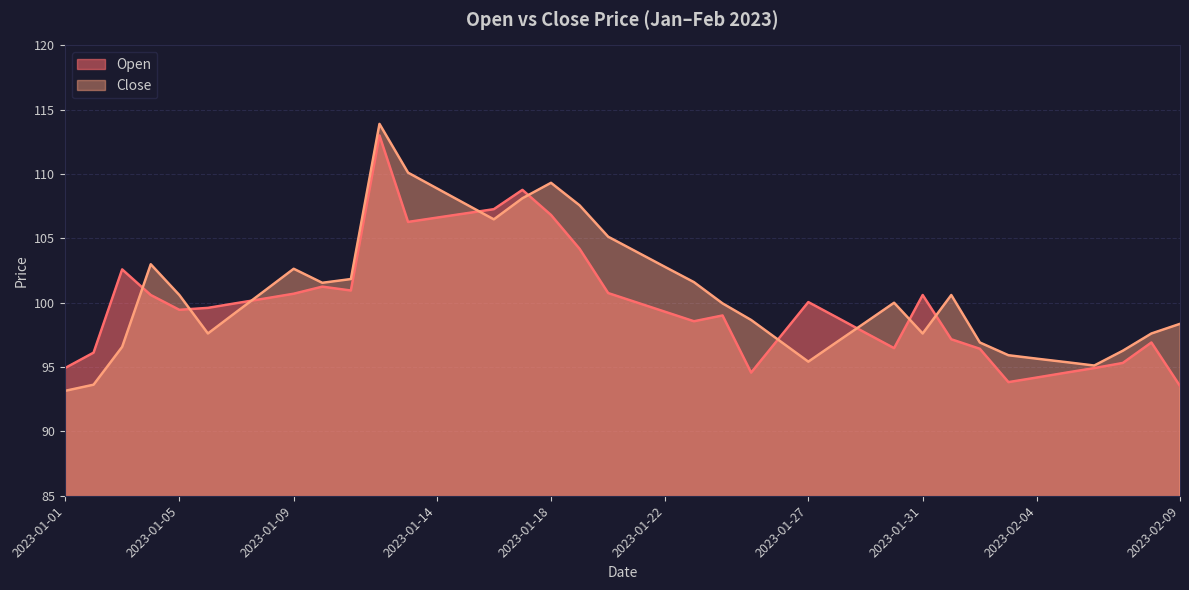

True or false: Open and Close cross at least once.

True